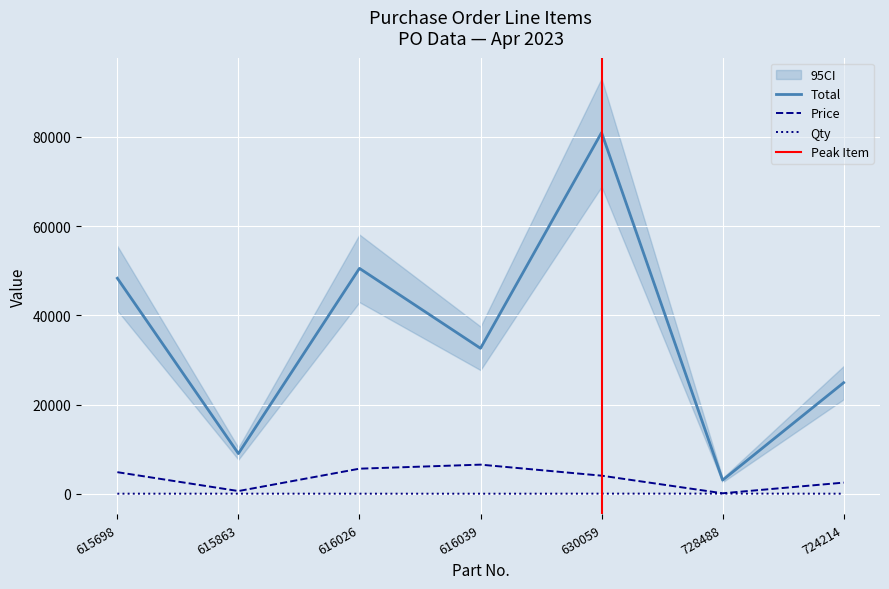

List the series in order of their peak value, highest first.

Total, Price, Qty